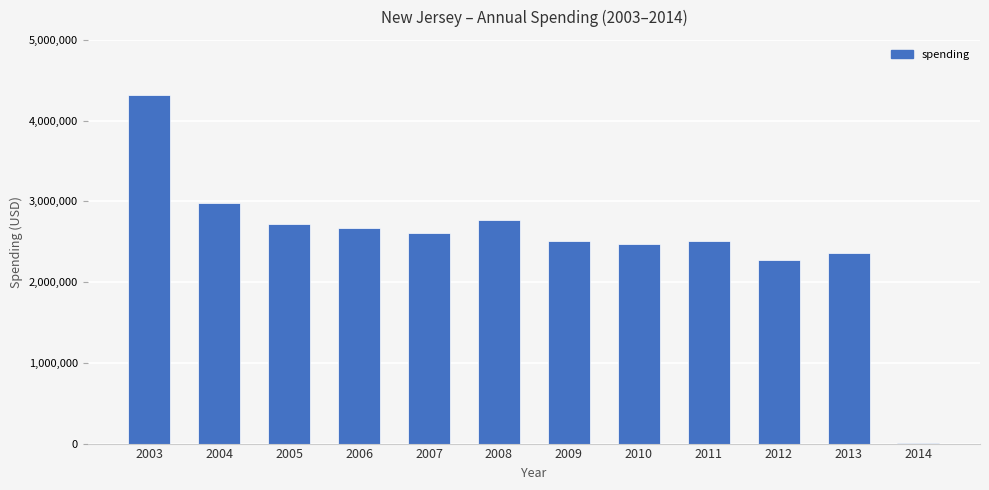

What is the greatest value displayed?

4314694